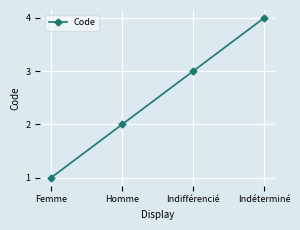

Rank the categories by value from lowest to highest.

Femme, Homme, Indifférencié, Indéterminé